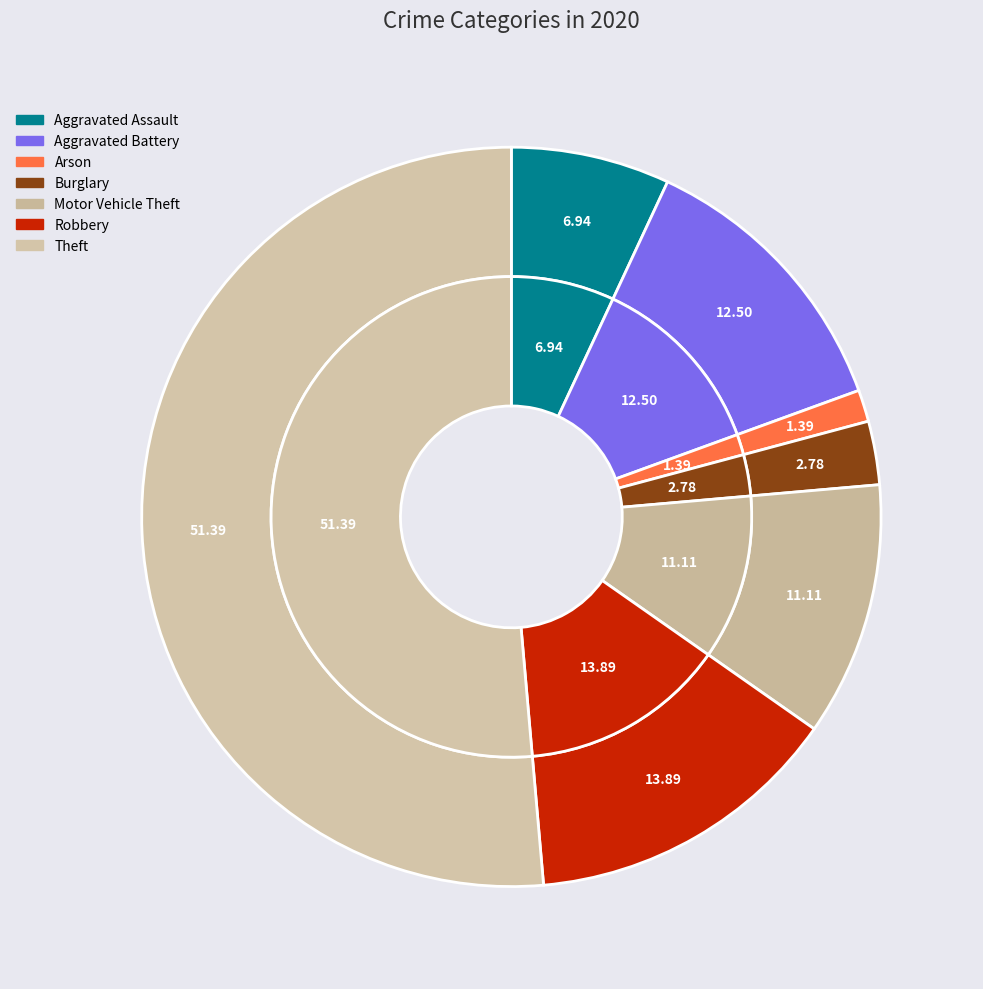

Which slice is the smallest?

Arson